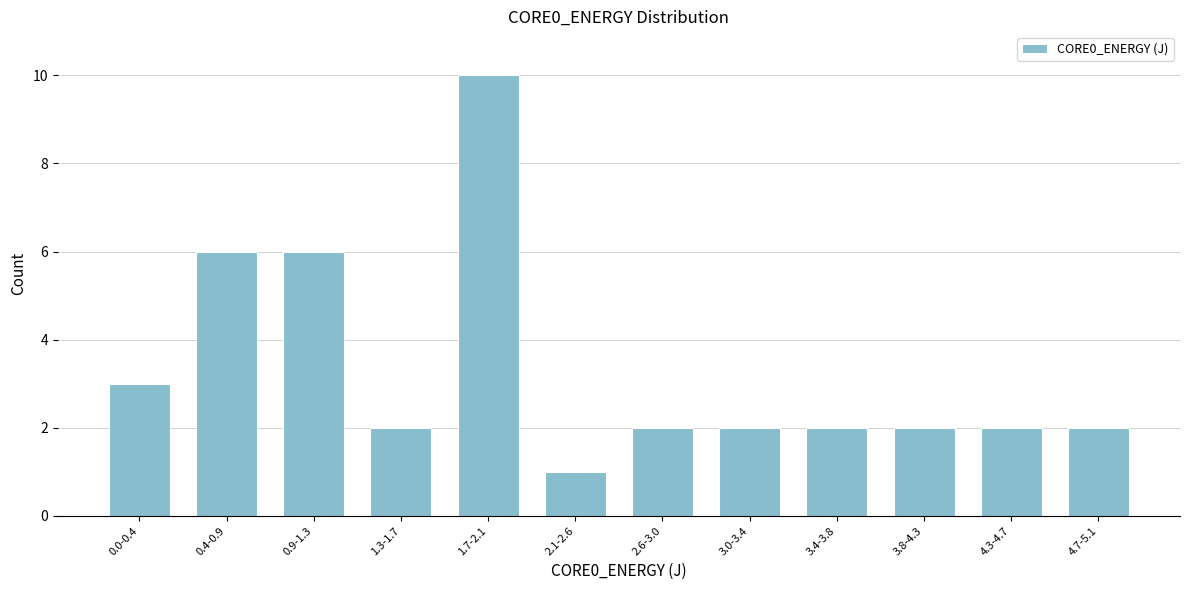

Reading right to left, list all the values displayed in this chart.

4.7-5.1=2	4.3-4.7=2	3.8-4.3=2	3.4-3.8=2	3.0-3.4=2	2.6-3.0=2	2.1-2.6=1	1.7-2.1=10	1.3-1.7=2	0.9-1.3=6	0.4-0.9=6	0.0-0.4=3